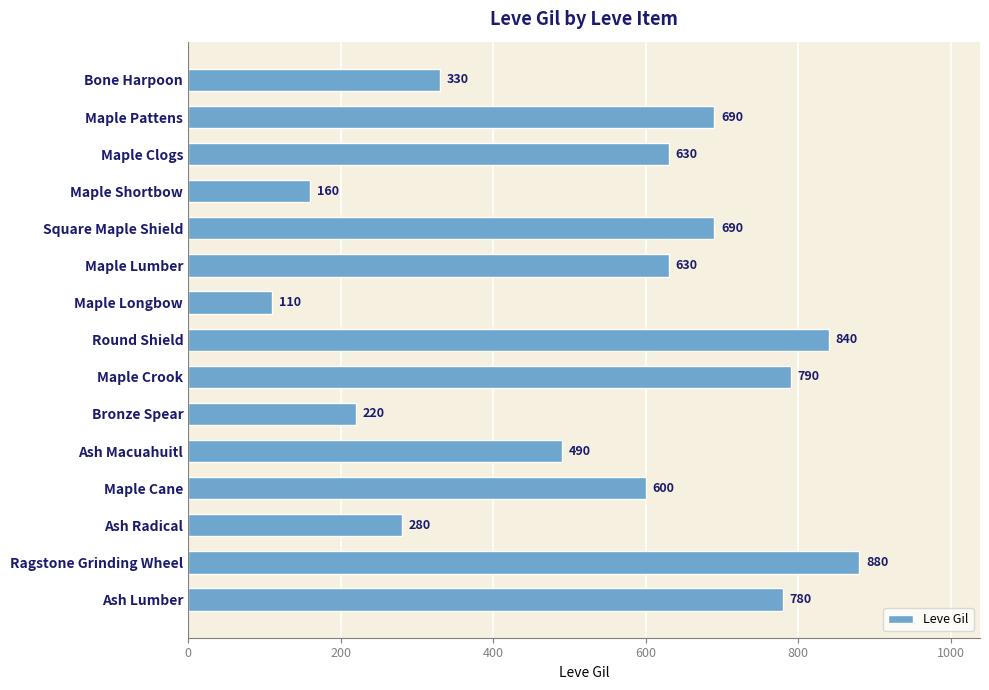

What is the sum of all values?

8120